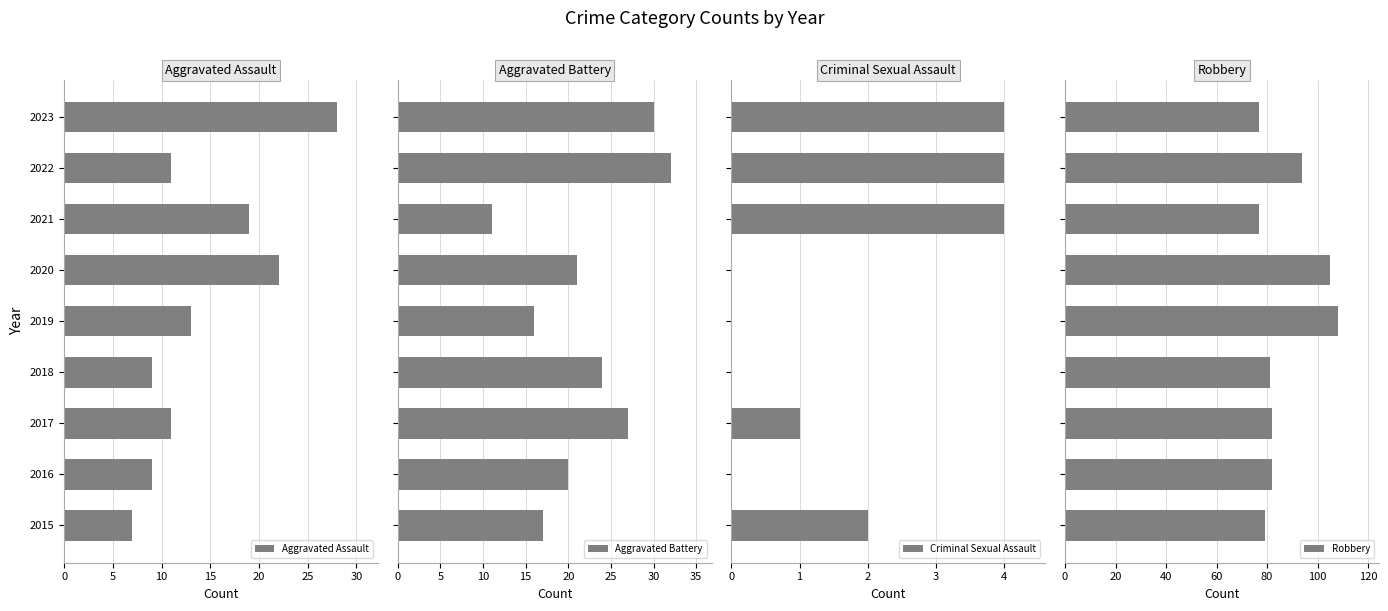

What are all the series names shown in the legend?

Aggravated Assault, Aggravated Battery, Criminal Sexual Assault, Robbery